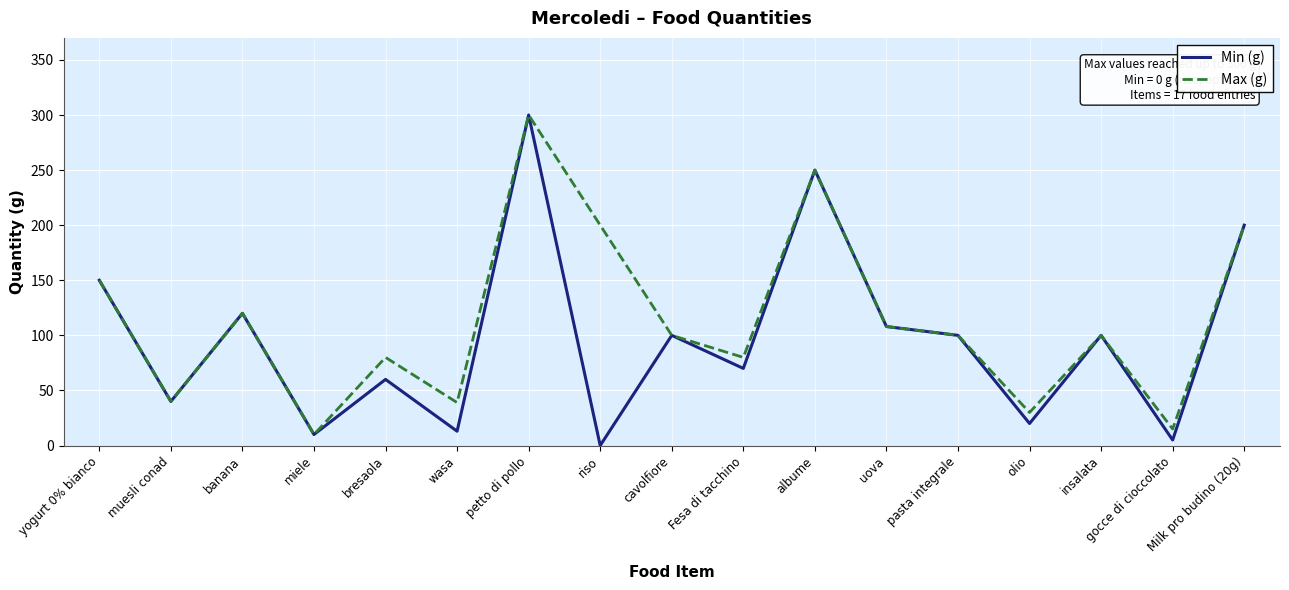

The value of Min (g) at riso is 105. True or false?

False